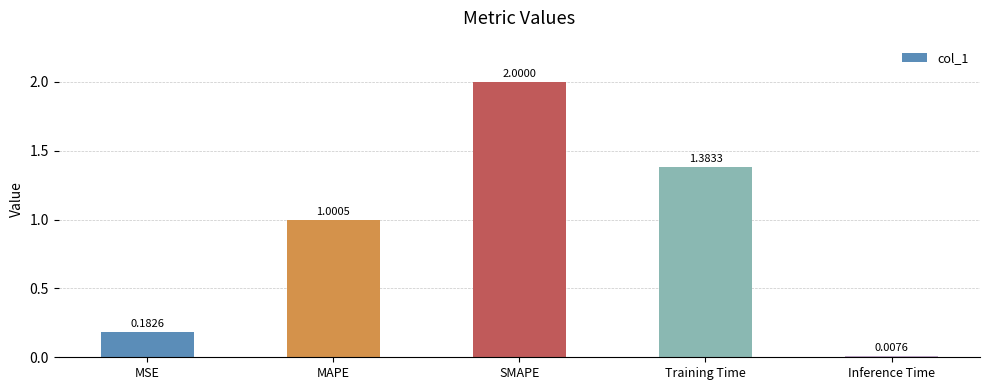

How many values are below 1?

2